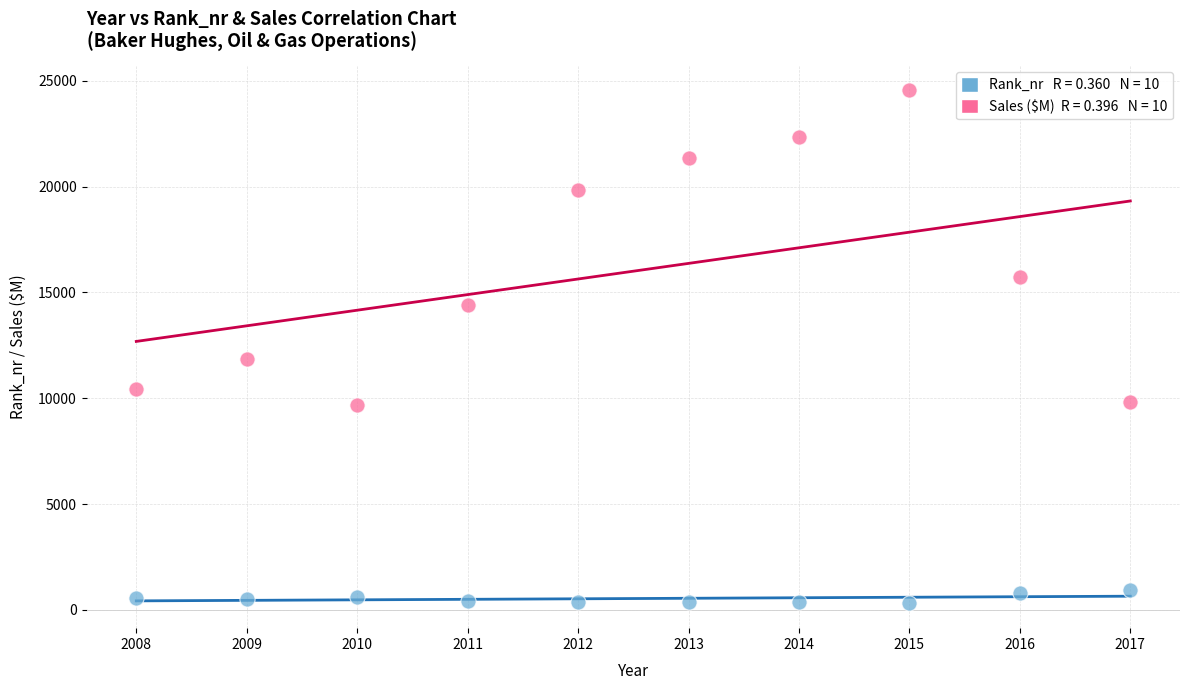

Across all series, what Y value is closest to 12446?

11860